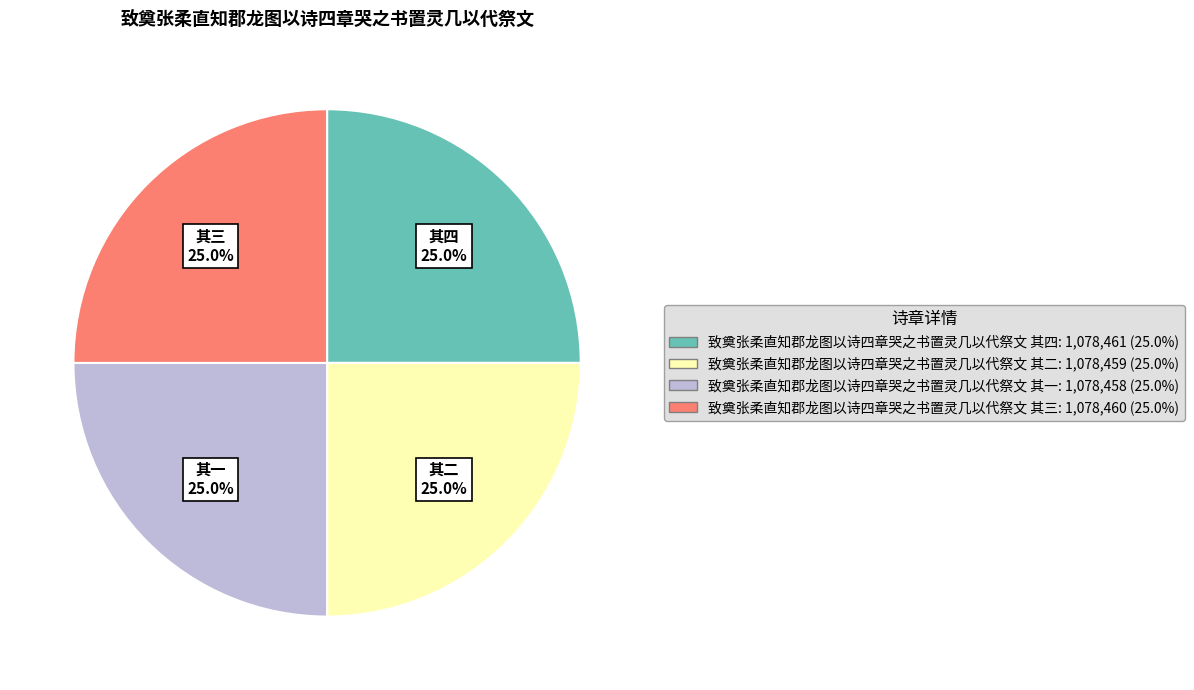

Is there a majority slice in this chart?

No